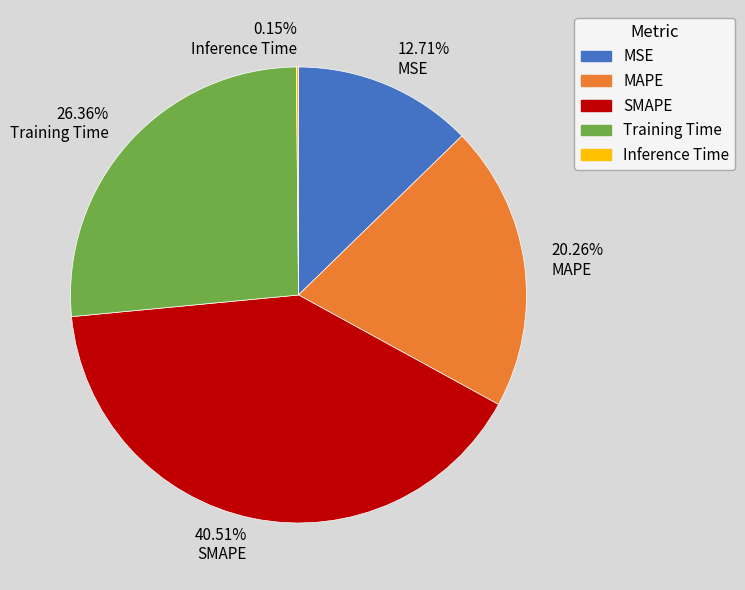

Does 40.51% SMAPE represent more than half of the total?

No